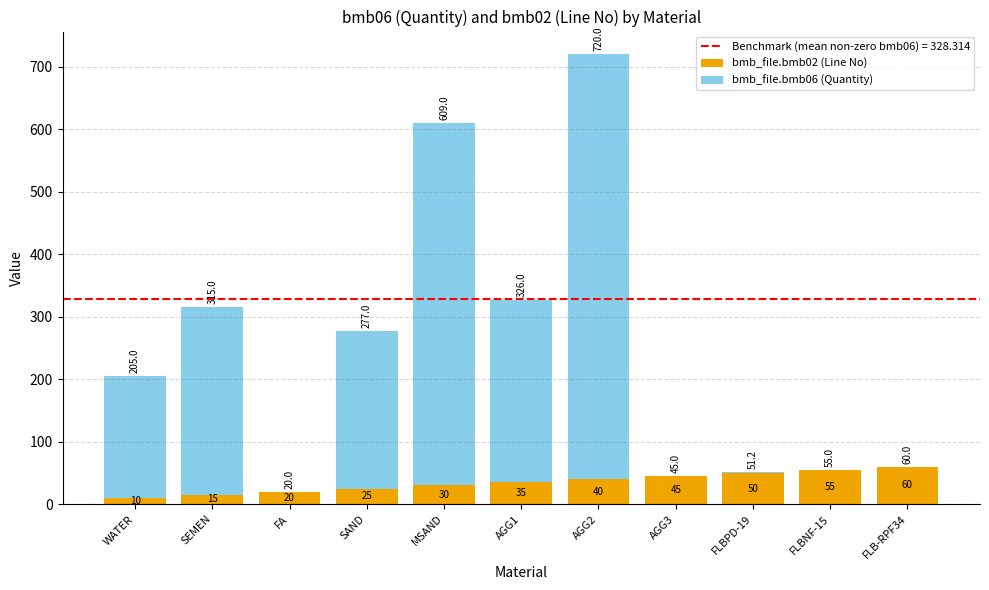

Reading left to right, list the values for the bmb_file.bmb02 (Line No) series.

WATER=10.0	SEMEN=15.0	FA=20.0	SAND=25.0	MSAND=30.0	AGG1=35.0	AGG2=40.0	AGG3=45.0	FLBPD-19=50.0	FLBNF-15=55.0	FLB-RPF34=60.0